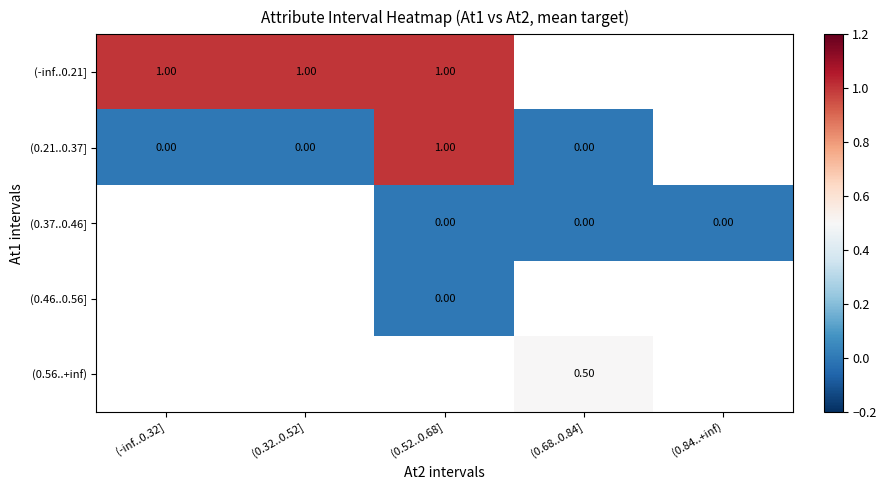

What is the sum of the (-inf..0.21] values at (0.52..0.68] and (-inf..0.32]?

2.0